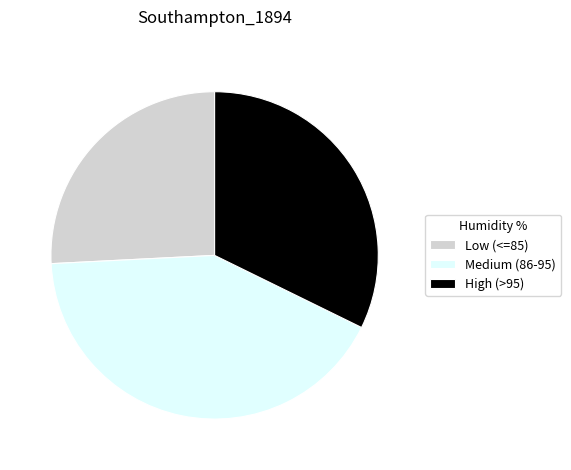

Is it true that High (>95) is 27% of the pie?

False